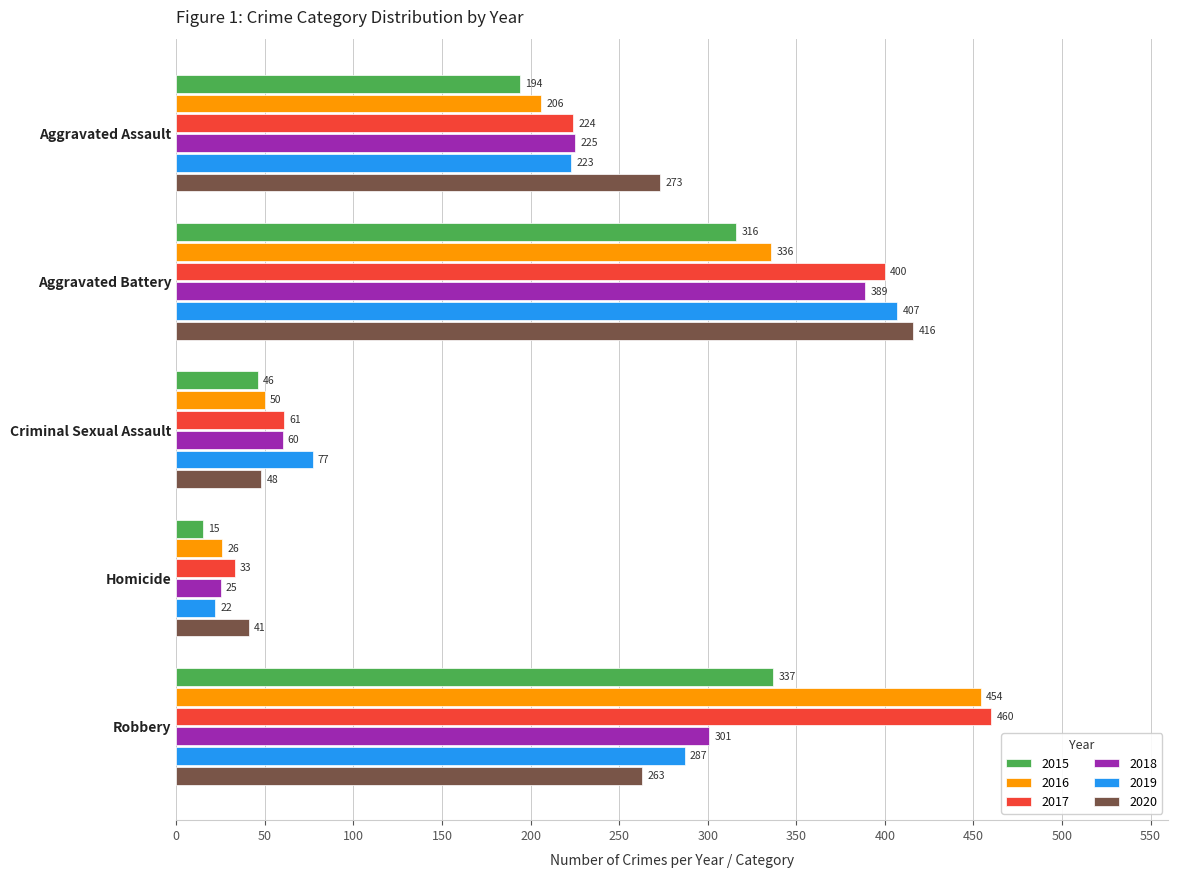

What are all the series names shown in the legend?

2015, 2016, 2017, 2018, 2019, 2020